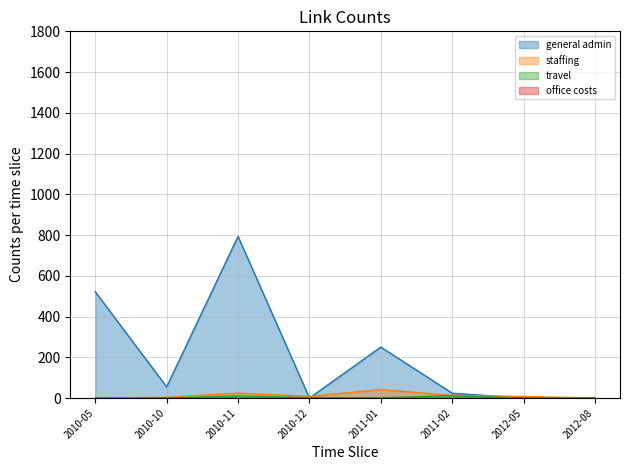

Is the value of travel at 2012-08 greater than the value of staffing at 2011-10?

No